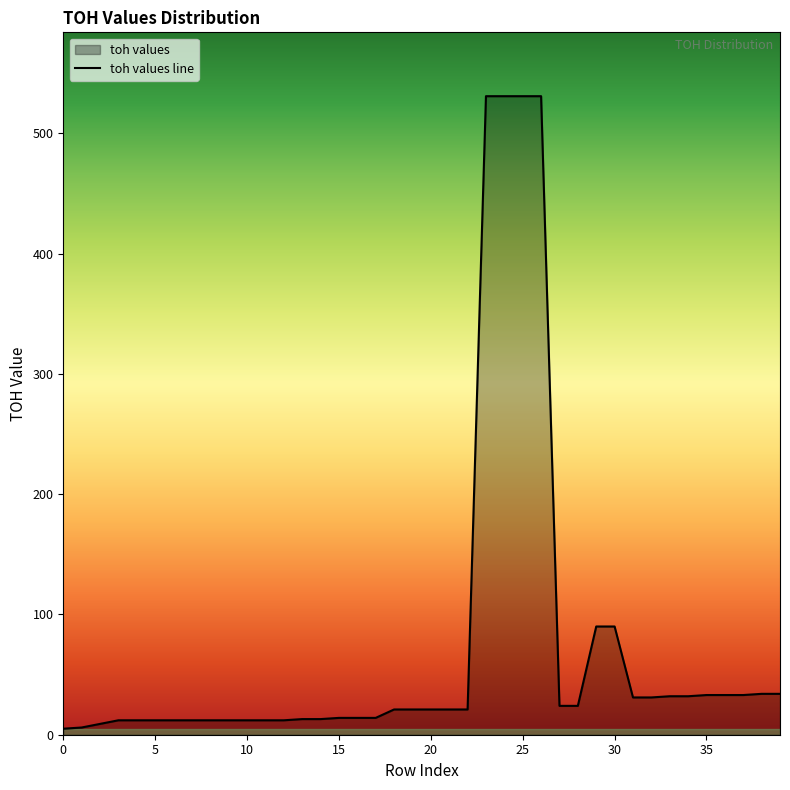

What is the sum of the values at 3 and 35?

45